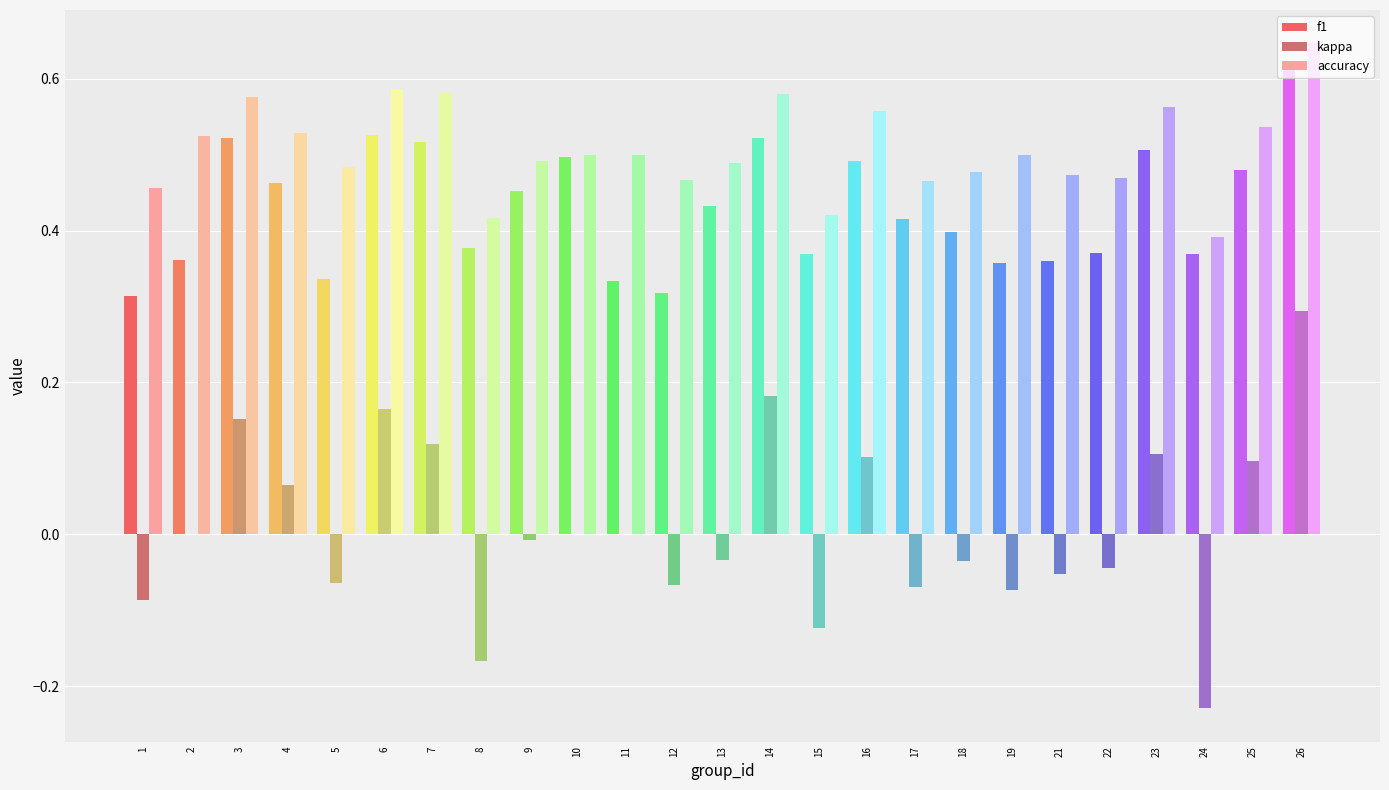

What is the greatest value displayed?

0.6